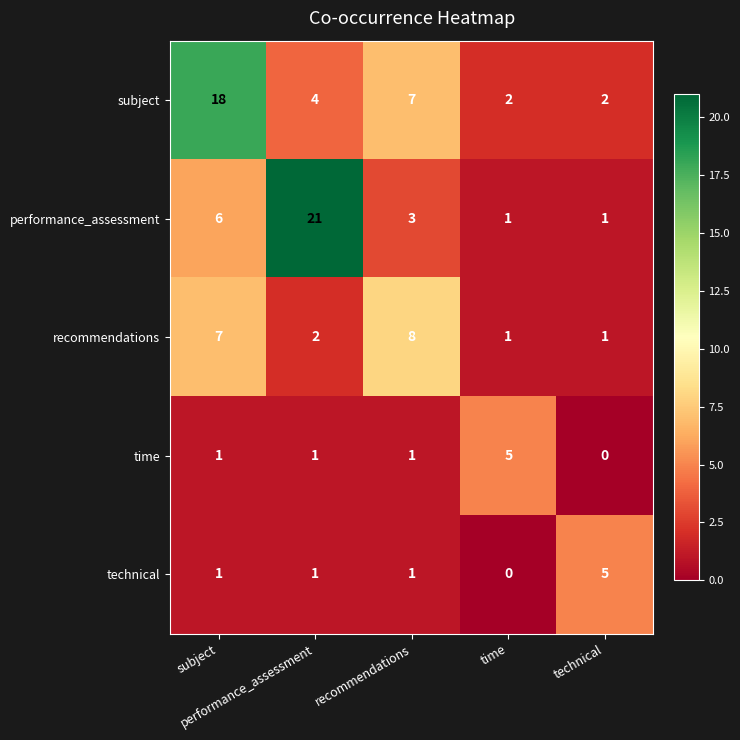

What is the greatest value displayed?

21